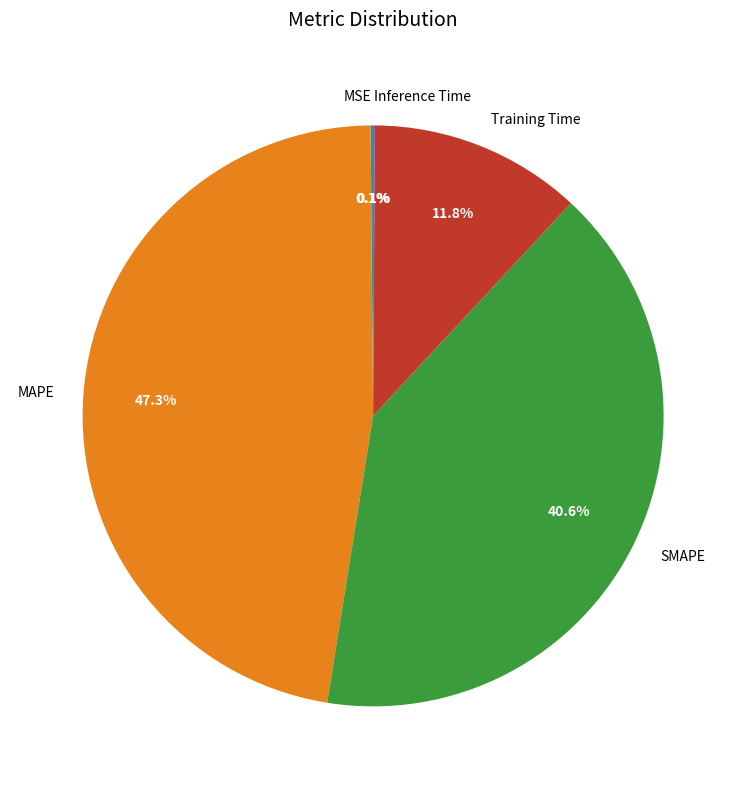

To the nearest percent, what is the combined percentage of SMAPE and MAPE?

88%